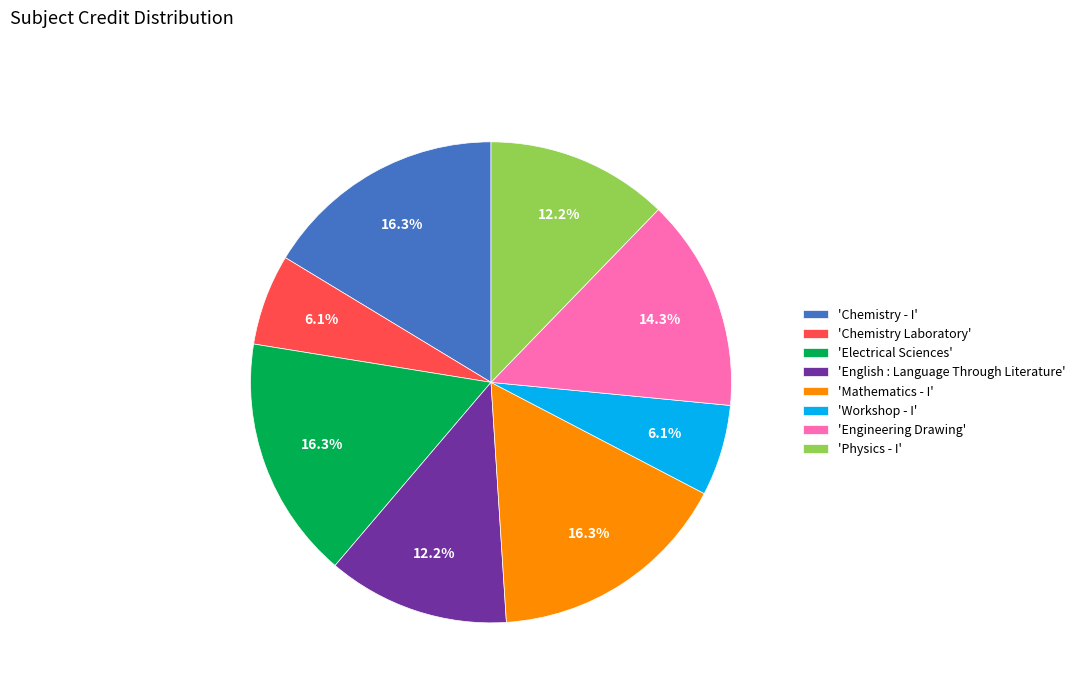

What percentage is NOT represented by 'Physics - I'?

87.8%